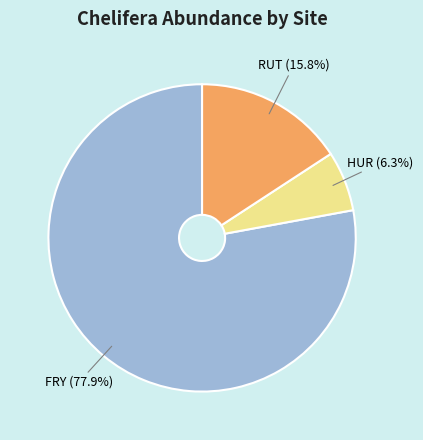

Which slice represents more than half of the pie?

FRY